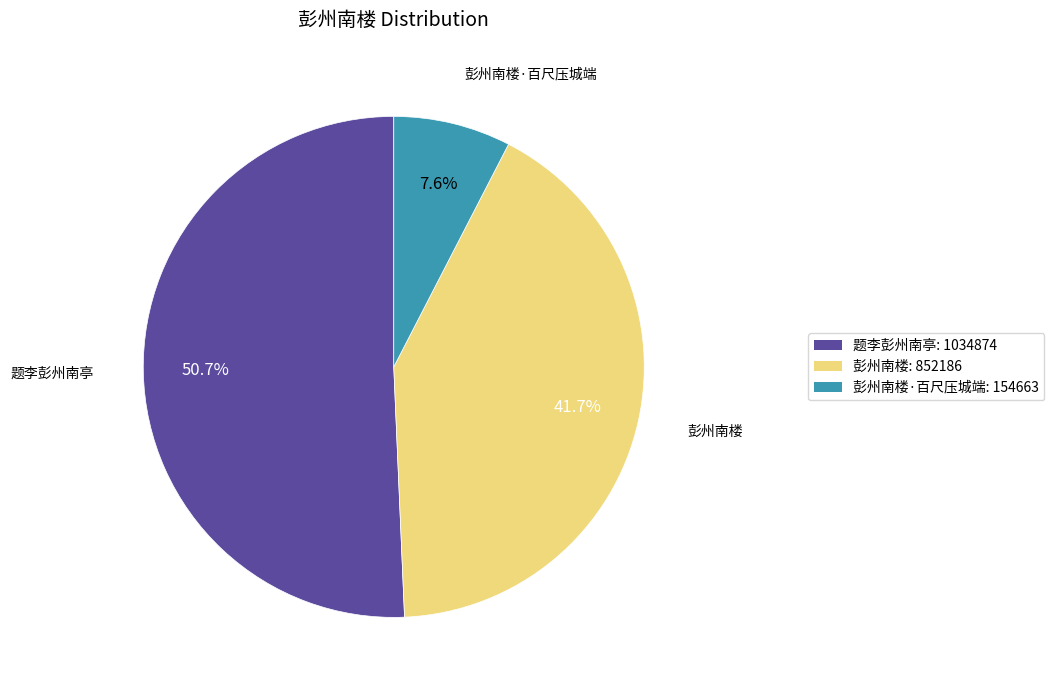

Does any single category account for the majority?

Yes